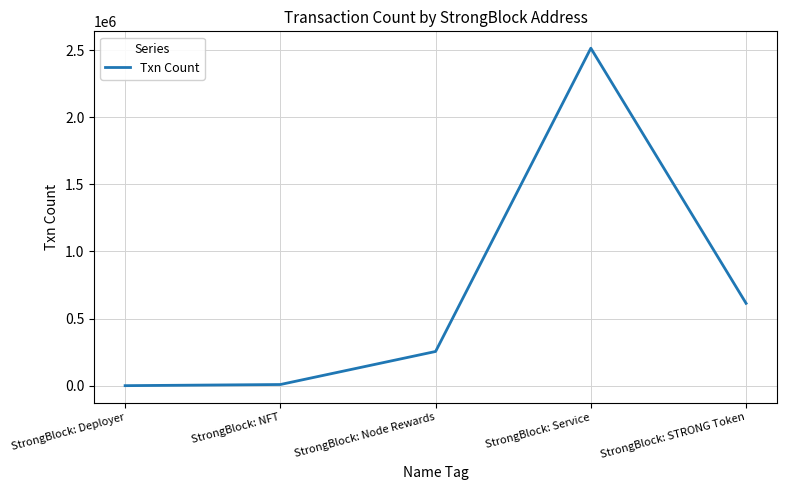

Is it true that the value at StrongBlock: Node Rewards is 254826?

True